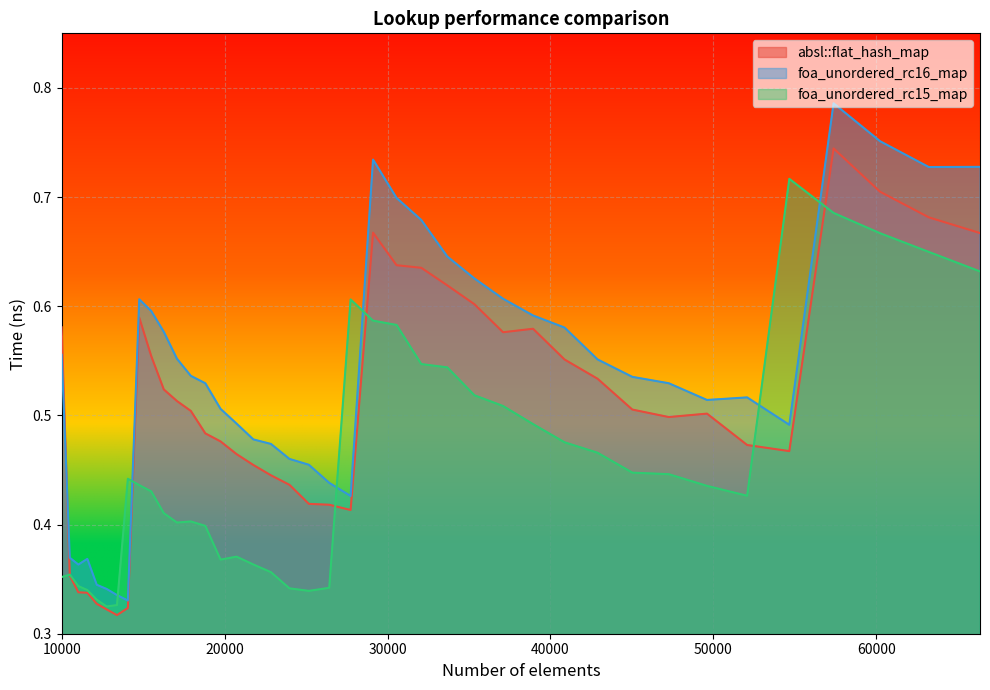

What is the difference between the maximum and minimum values in the foa_unordered_rc15_map series?

0.4